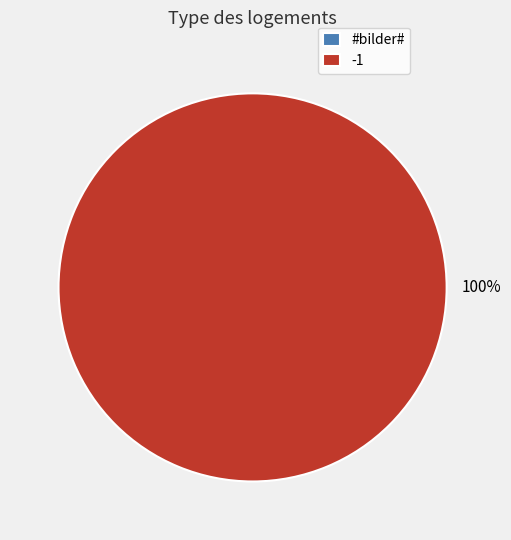

Is there a majority slice in this chart?

Yes